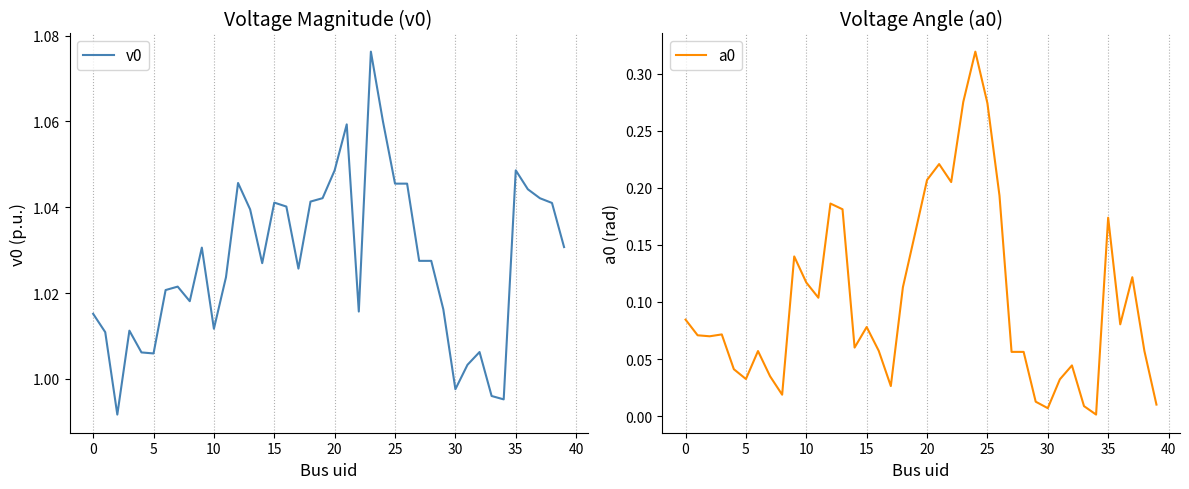

At which category does the chart reach its minimum across all series?

34